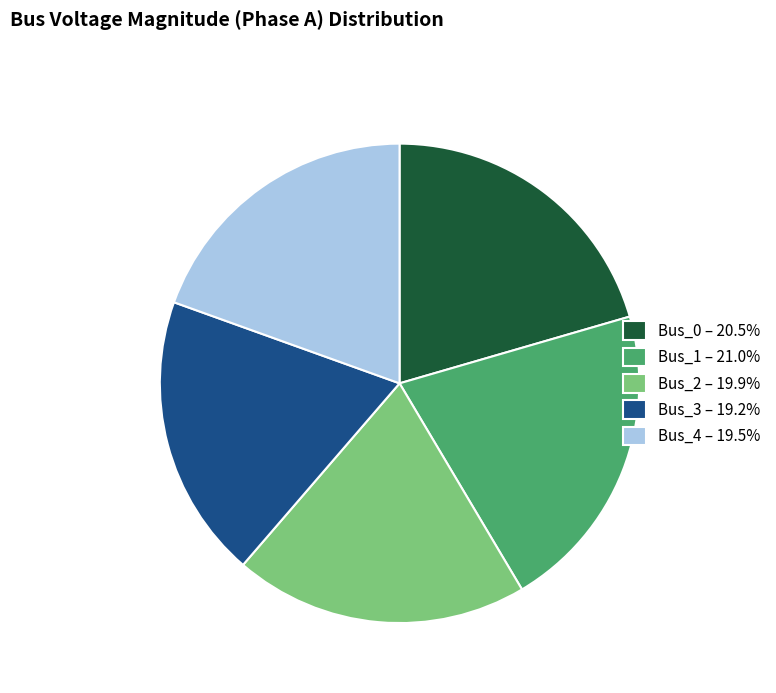

Does Bus_4 – 19.5% account for over 50% of the chart?

No